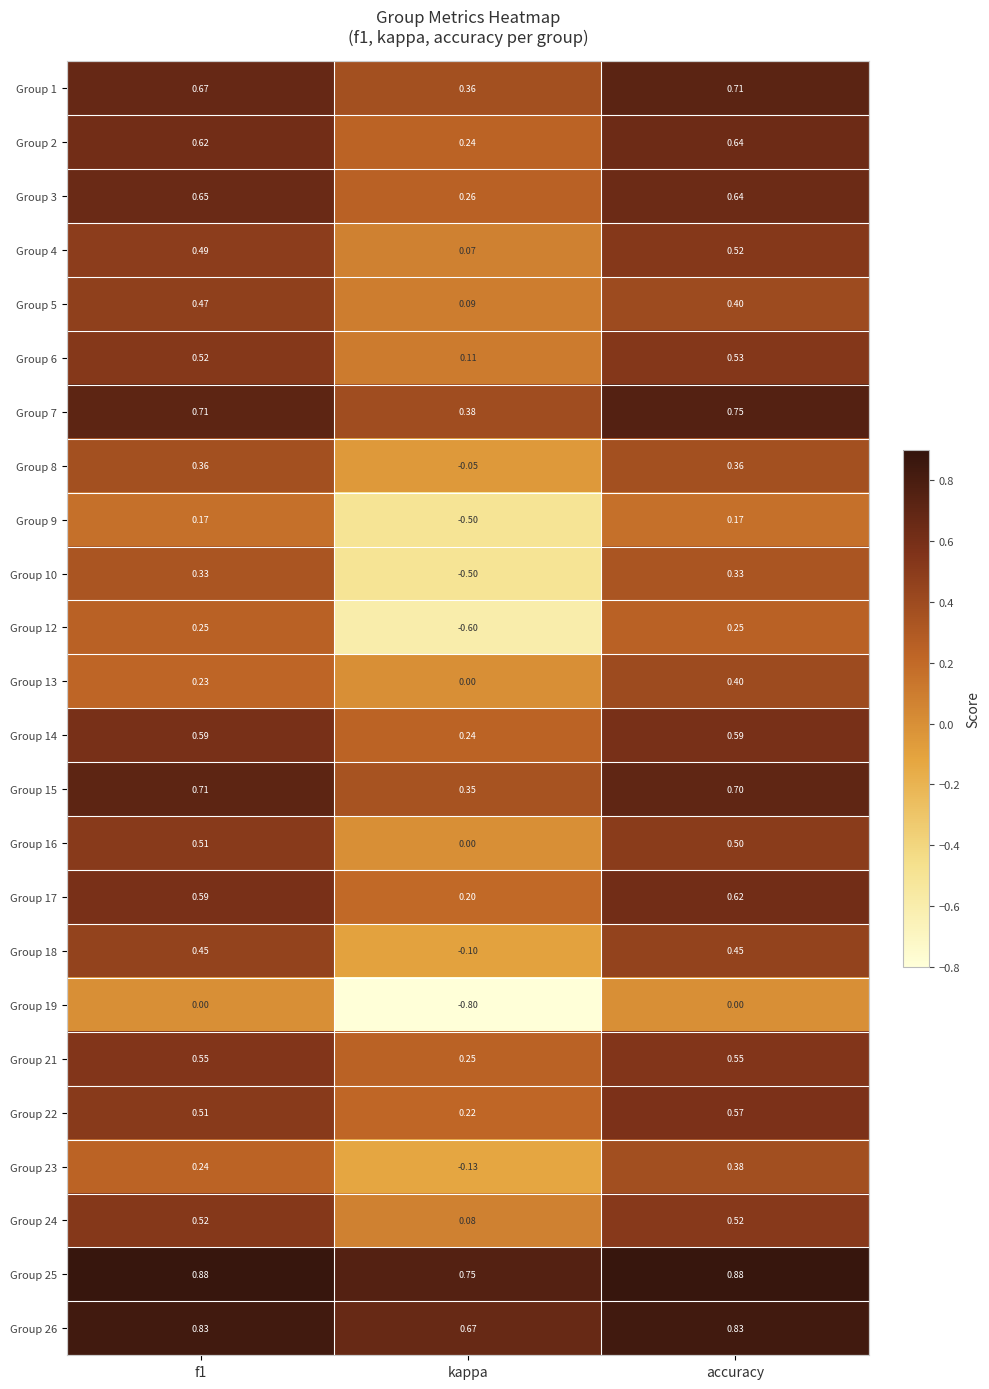

At which category is the sum across all series the highest?

accuracy